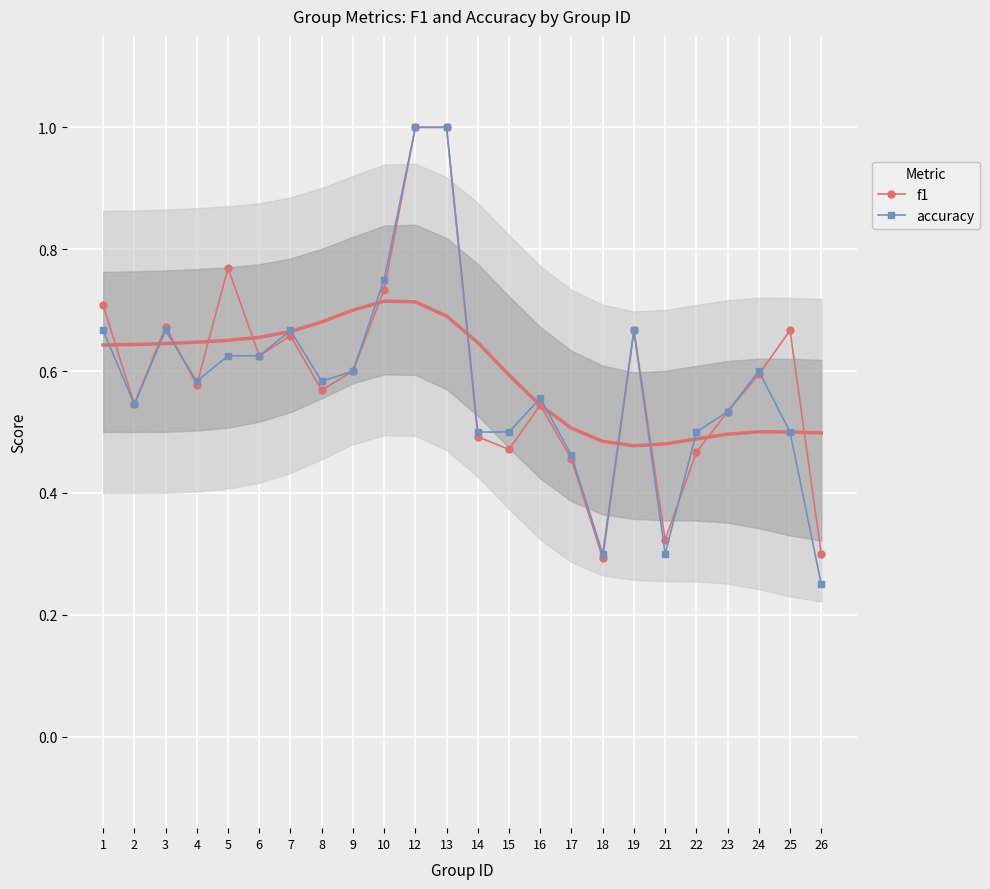

Rank the categories by accuracy value from lowest to highest.

26, 18, 21, 17, 14, 15, 22, 25, 23, 2, 16, 4, 8, 9, 24, 5, 6, 1, 3, 7, 19, 10, 12, 13